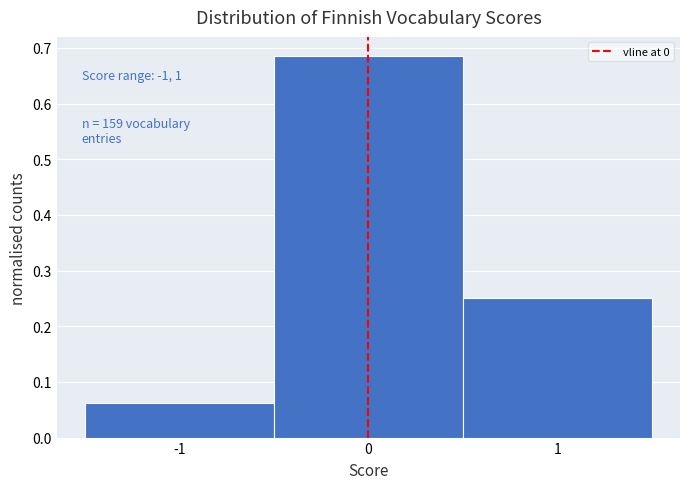

Over which range of the x-axis is the bar tallest?

-0.5 to 0.5